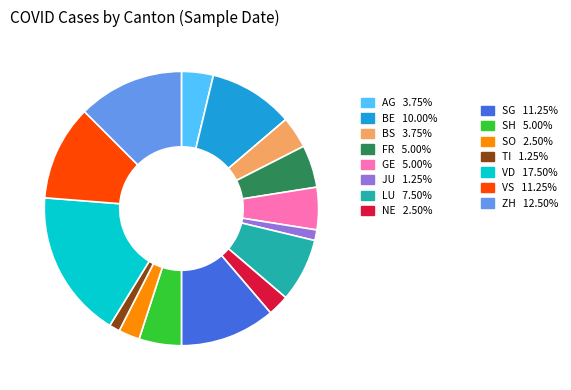

Is there a majority slice in this chart?

No